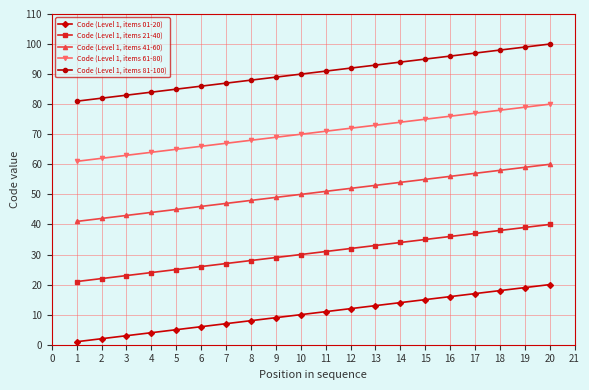

Which category has the lowest value in the Code (Level 1, items 41-60) series?

1